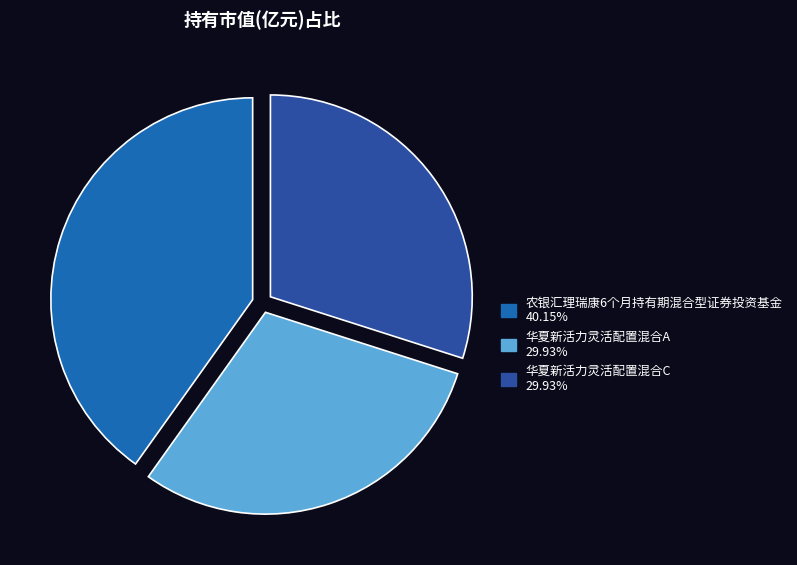

To the nearest percent, what is the average slice percentage?

33%